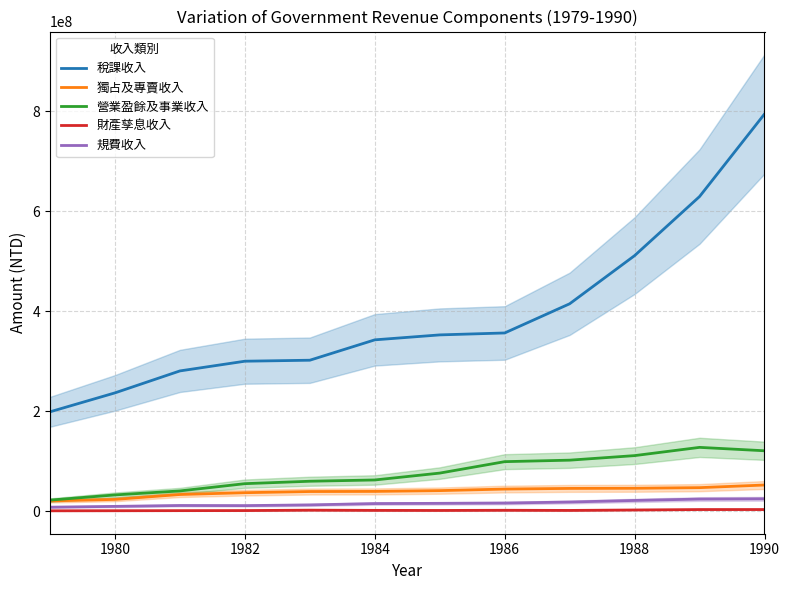

Does the chart display data point markers on the line(s)?

No